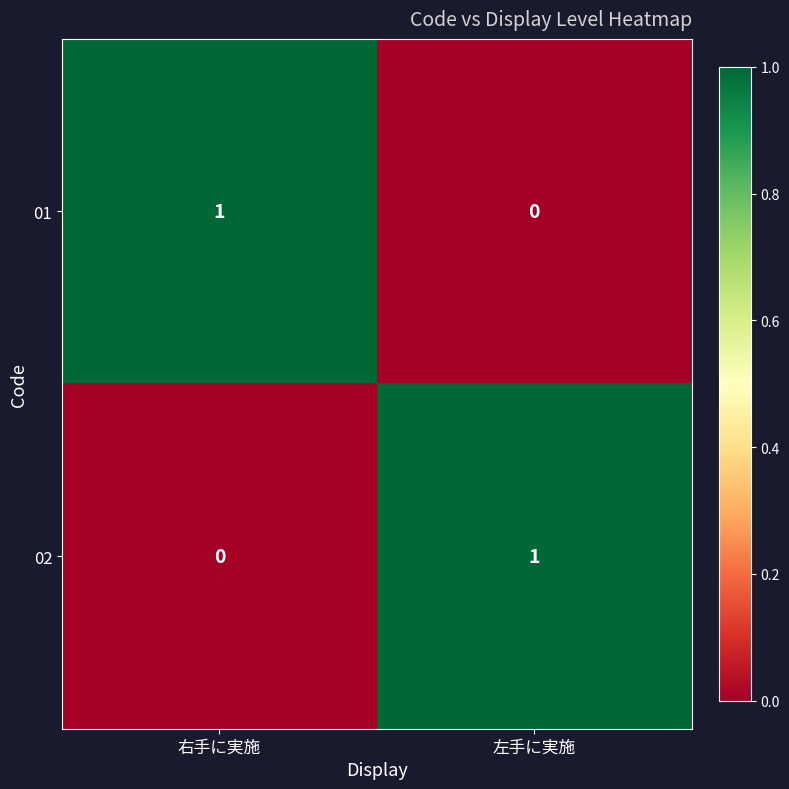

Is it true that 02 equals 0 at 右手に実施?

True